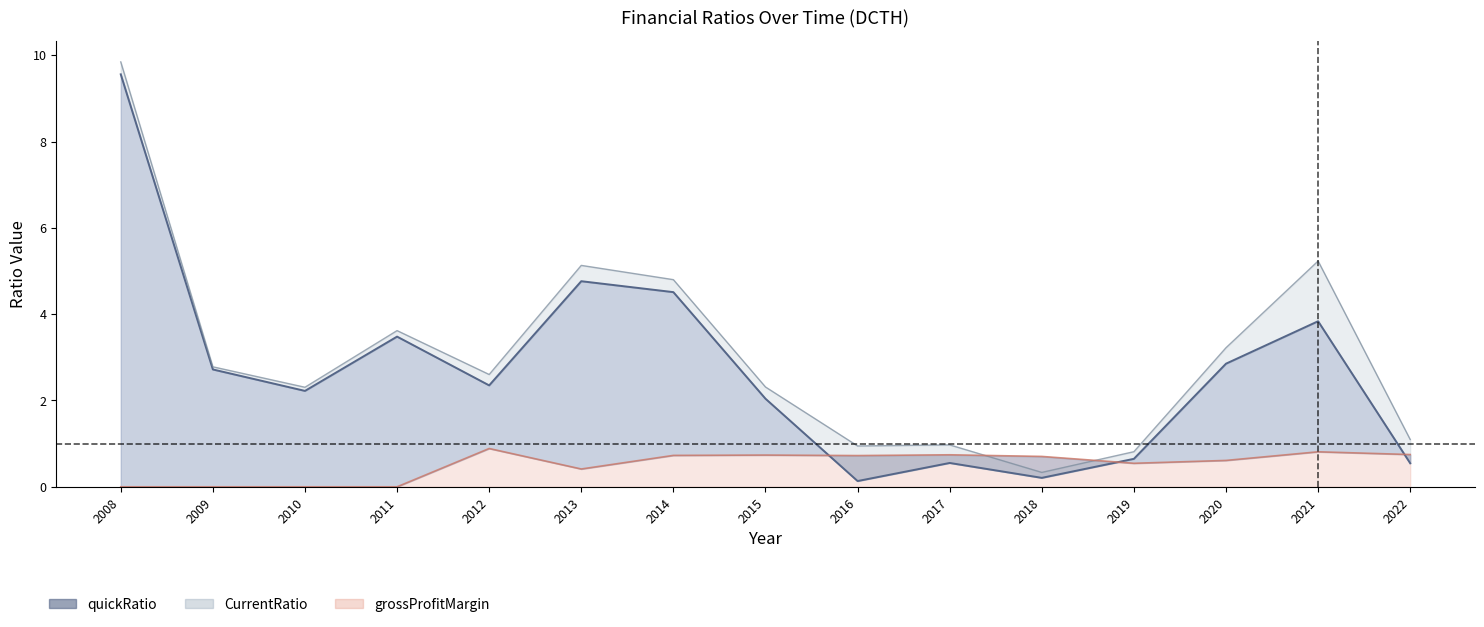

True or false: CurrentRatio_line and quickRatio_line cross at least once.

False